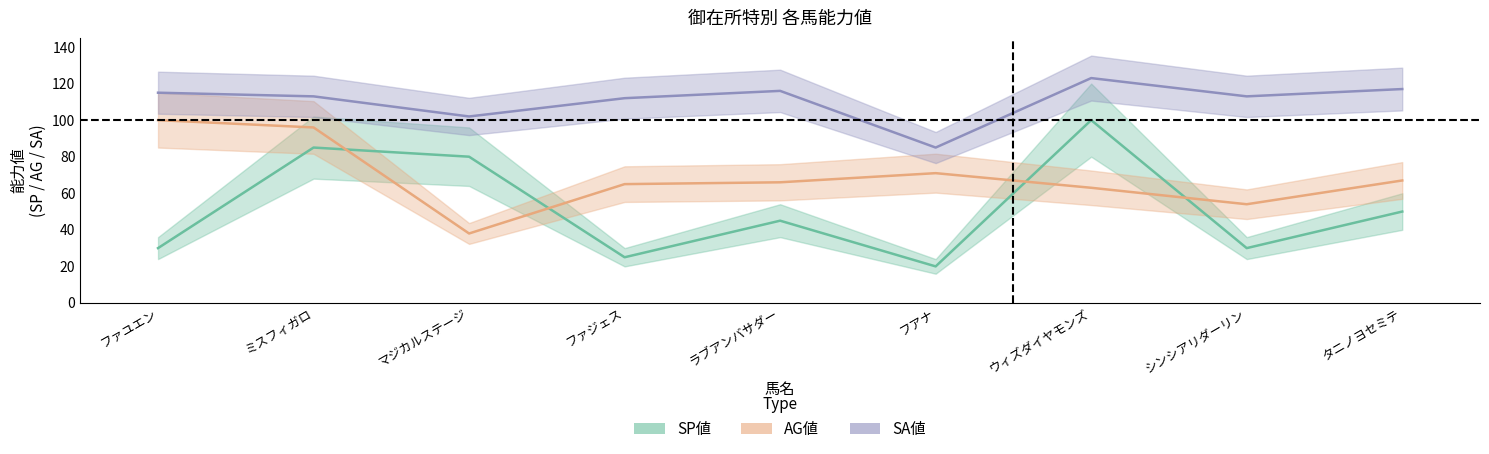

What is the difference between the maximum and minimum values in the SP値 series?

80